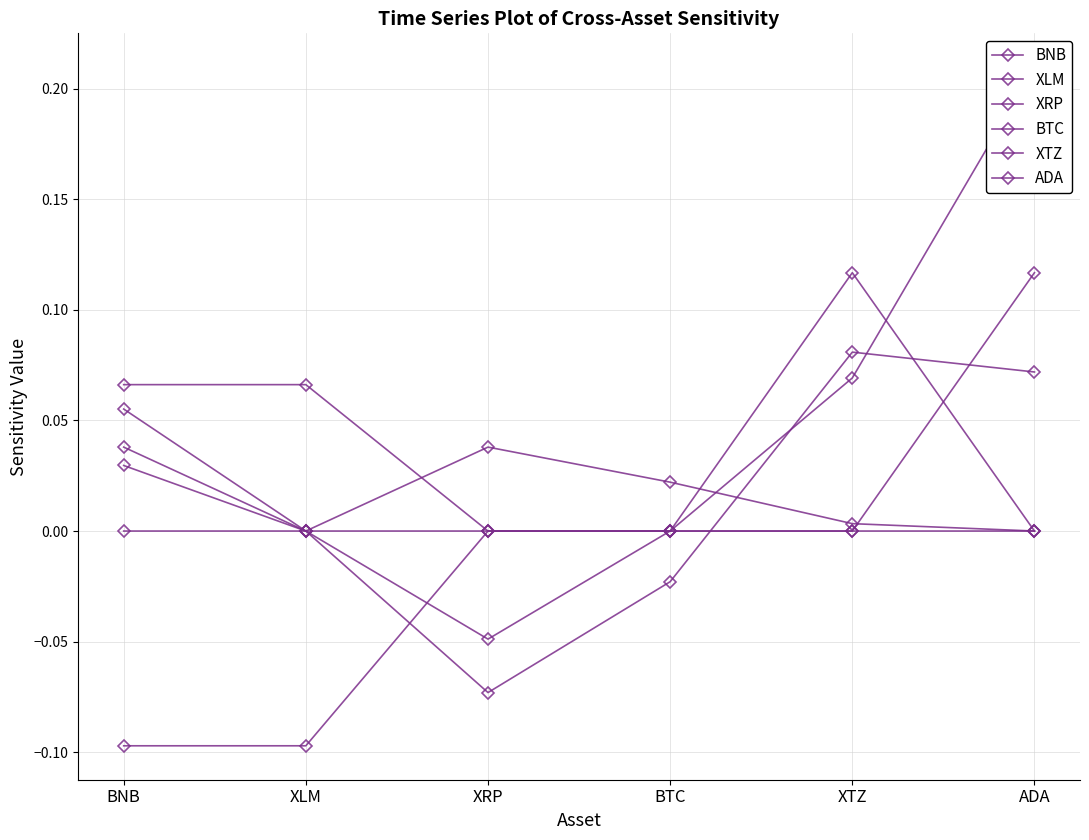

What is the label of the 5th point from the left?

XTZ